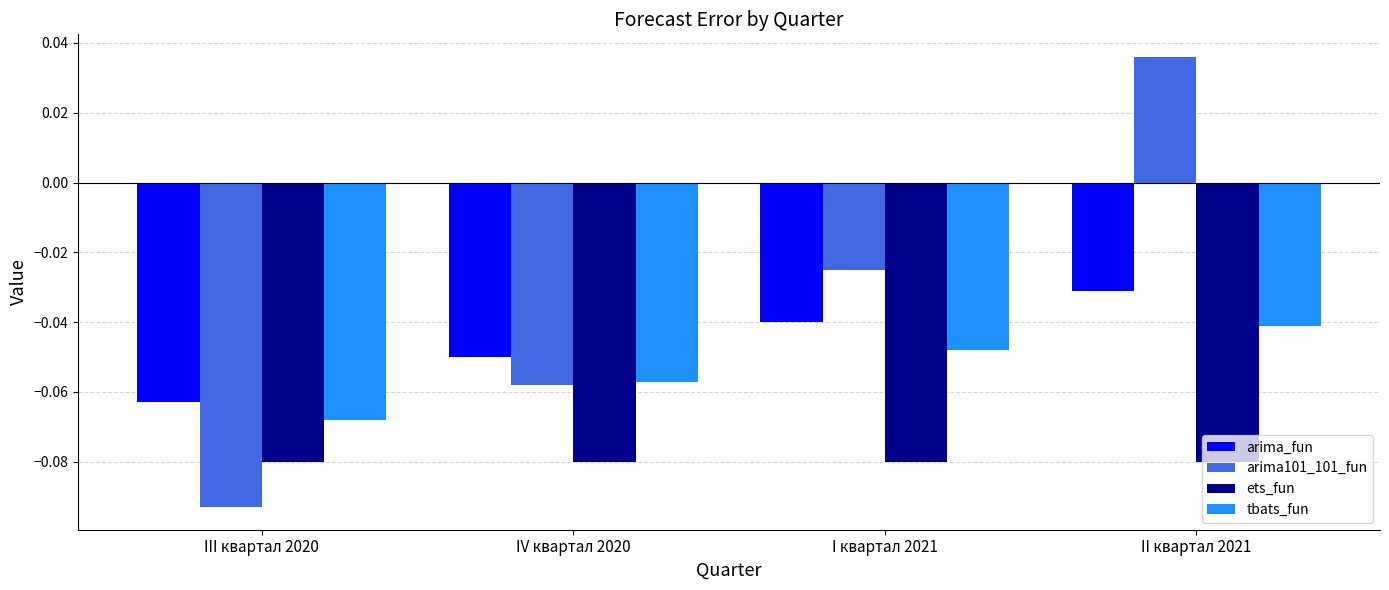

Which series changed the most between I квартал 2021 and II квартал 2021?

arima101_101_fun